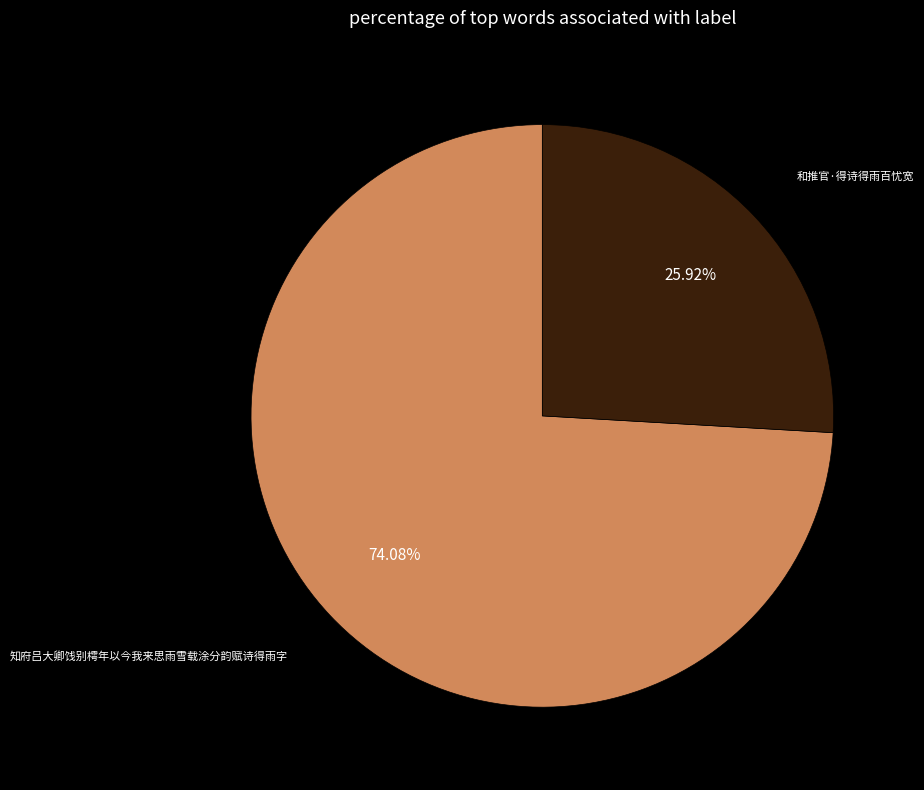

The 和推官·得诗得雨百忧宽 slice represents 26% of the pie. True or false?

True